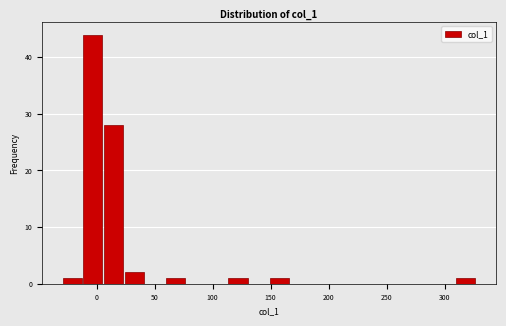

Read against the x-axis, roughly where is the centre of the tallest bar?

-5